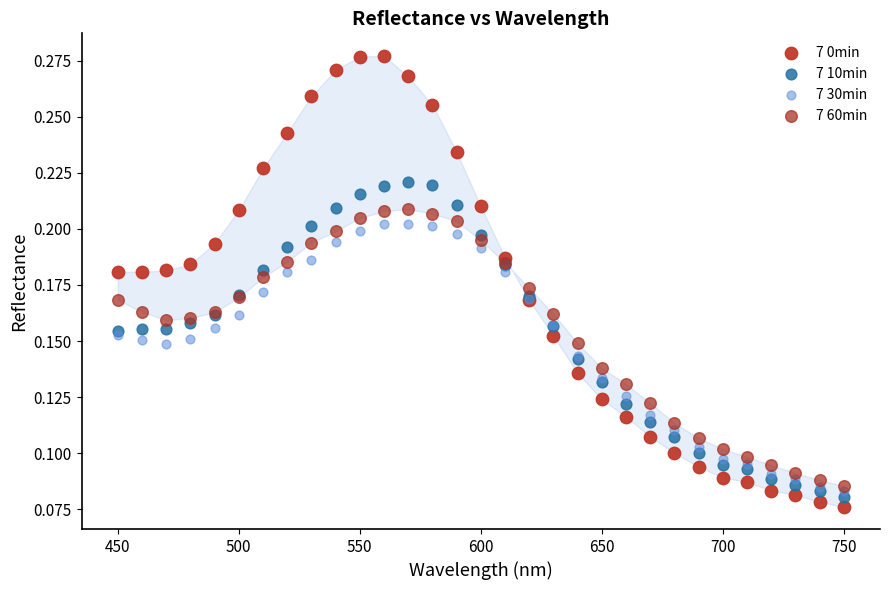

Which series has the widest spread of Y values?

7 0min